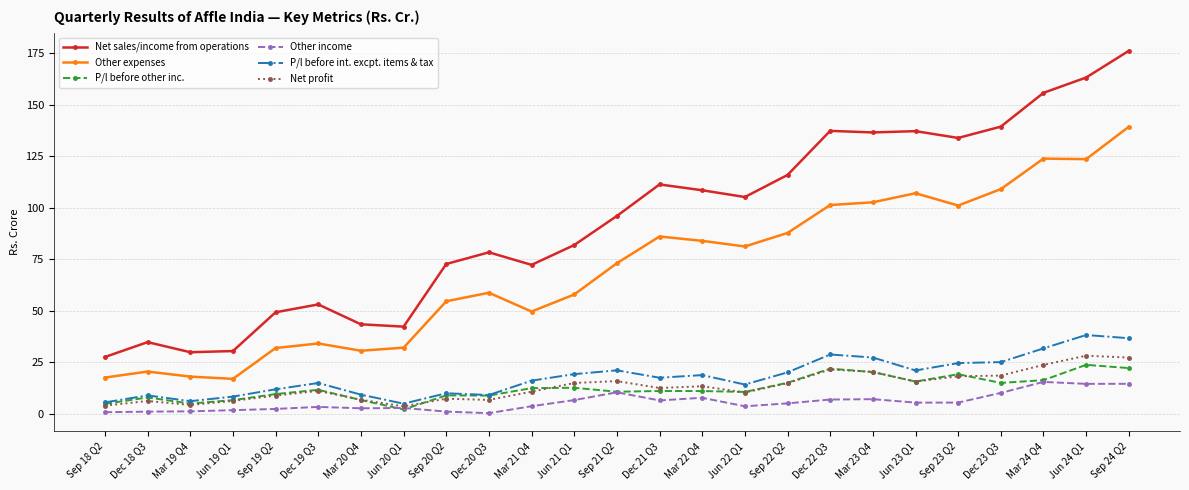

The value of P/l before other inc. at Mar 21 Q4 is 12.4. True or false?

True